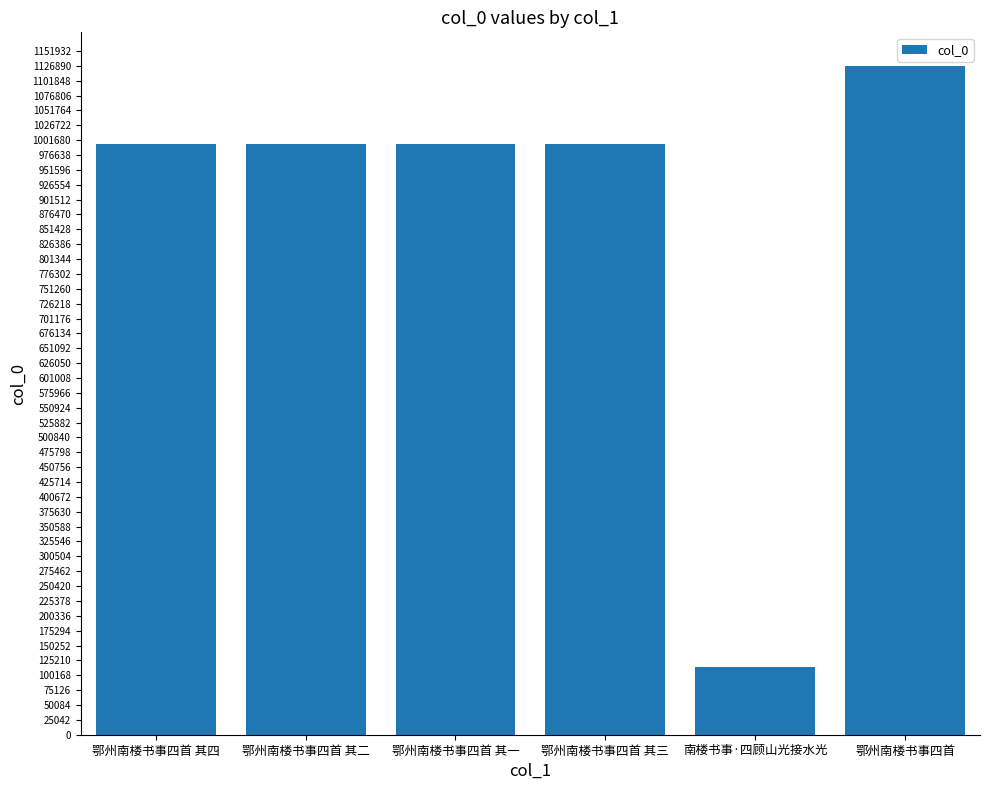

Between 鄂州南楼书事四首 其三 and 鄂州南楼书事四首, which is larger?

鄂州南楼书事四首